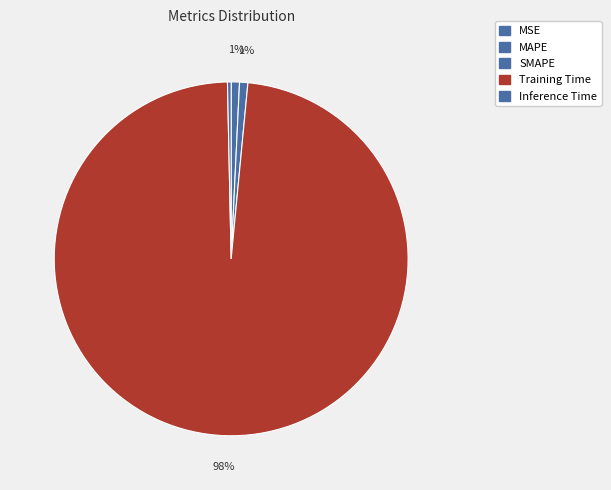

How many segments does this pie chart have?

5